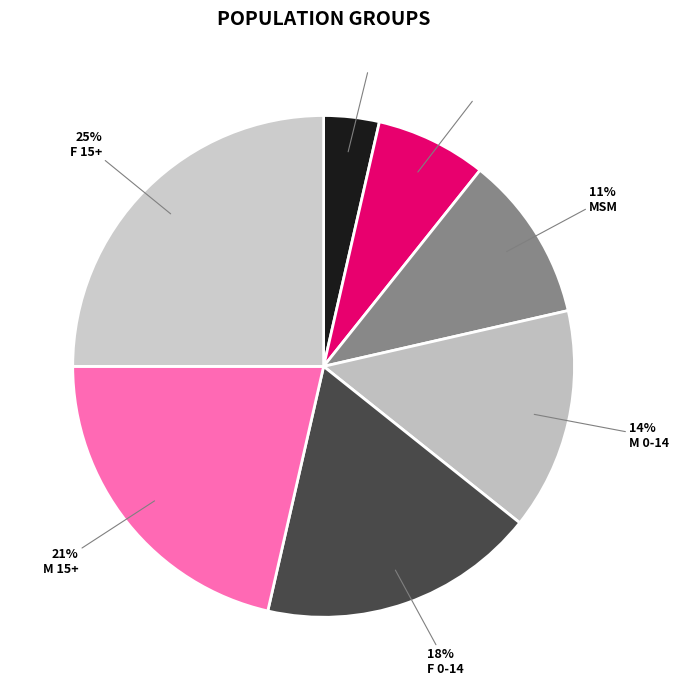

Count the number of slices in the pie.

7